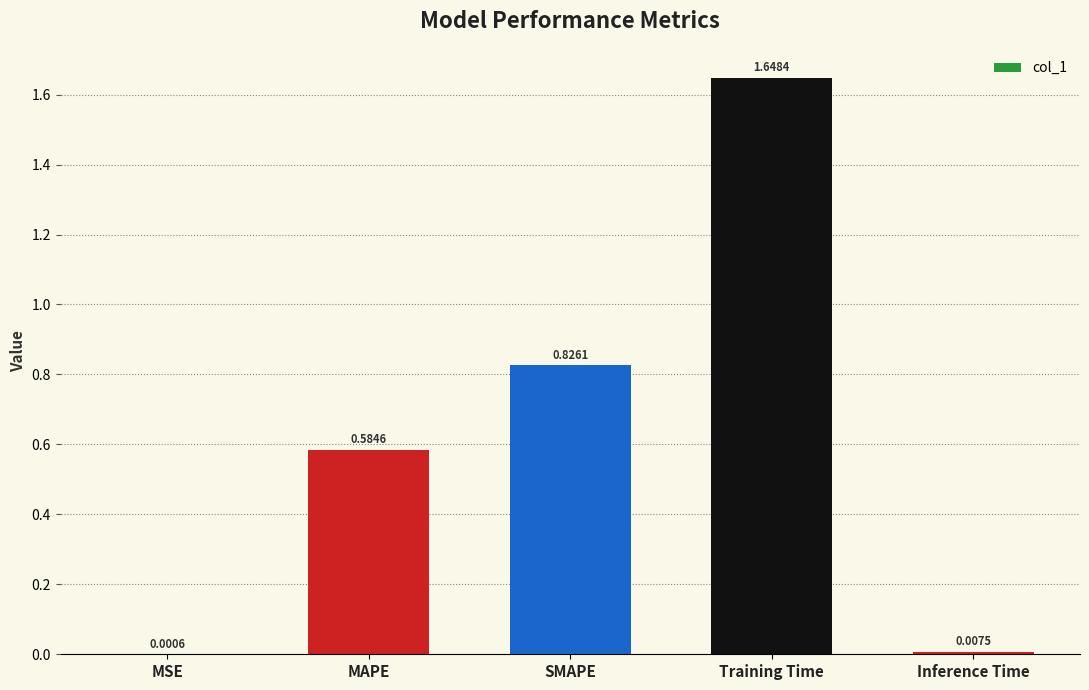

Which category has the highest value across all series?

Training Time